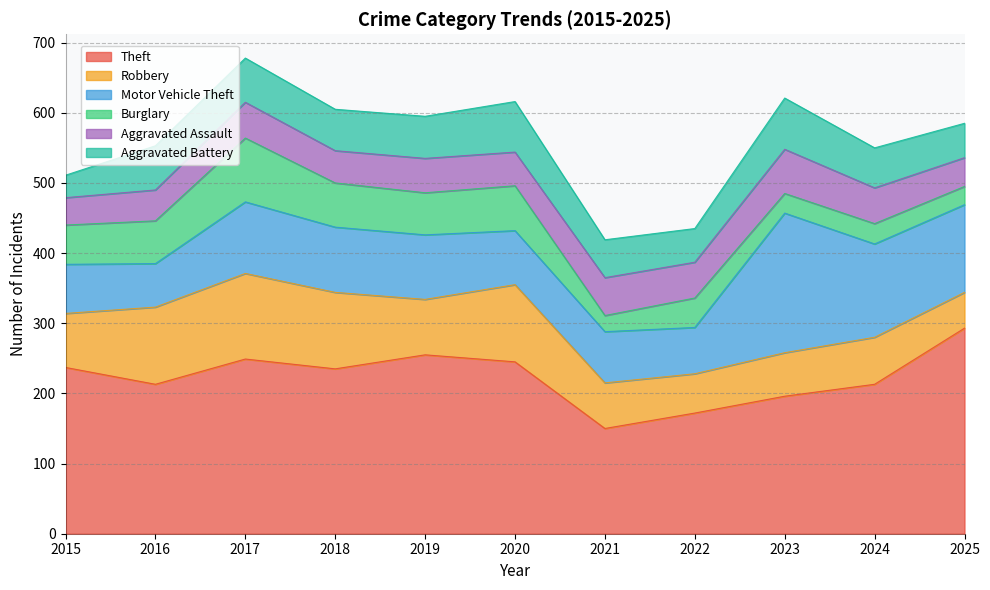

True or false: Motor Vehicle Theft has more than 1 points higher than both neighbors.

True